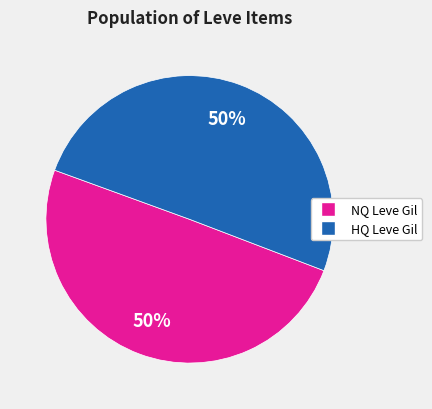

To the nearest percent, what is the average slice percentage?

50%